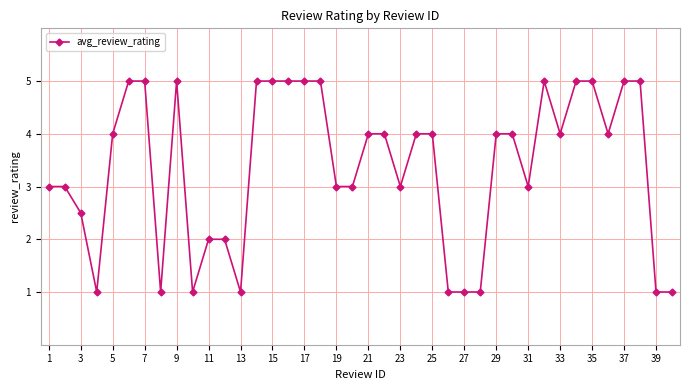

What is the value of the 1st point from the left?

3.0